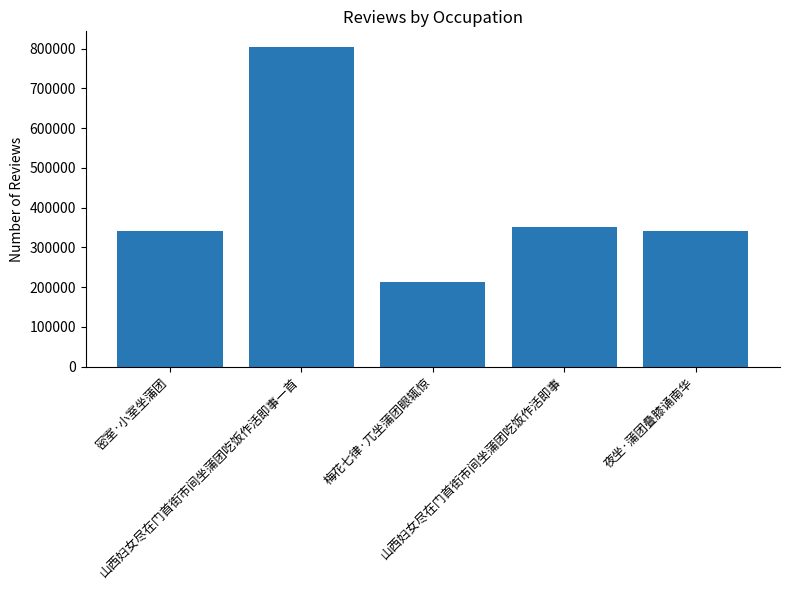

What is the difference between the values at 山西妇女尽在门首街市间坐蒲团吃饭作活即事一首 and 密室·小室坐蒲团?

461740